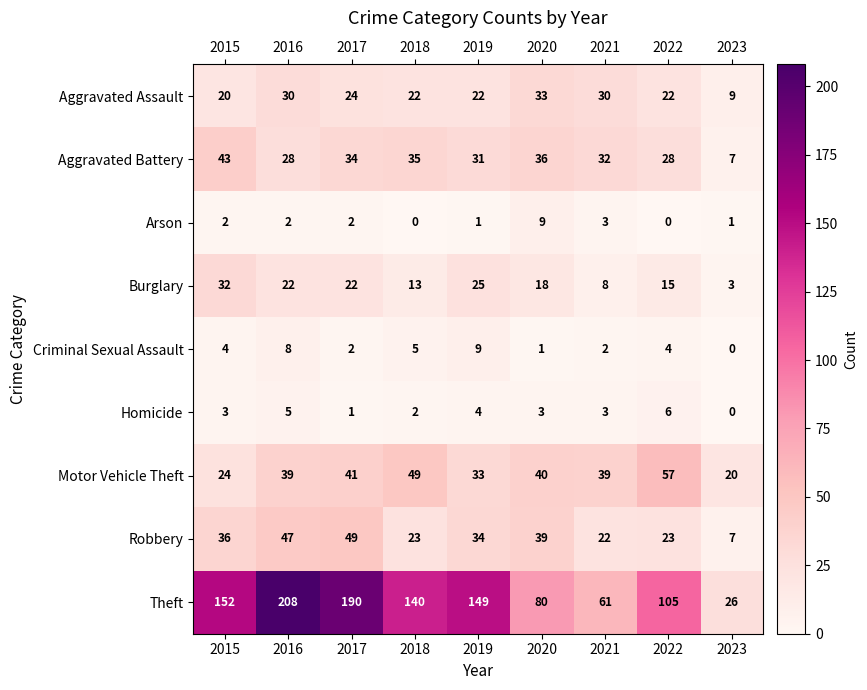

The Criminal Sexual Assault series shows 8 at 2016. True or false?

True